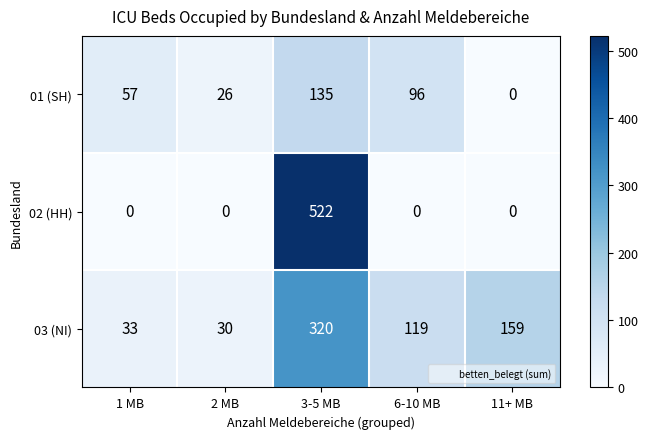

What is the sum of all 03 (NI) values?

661